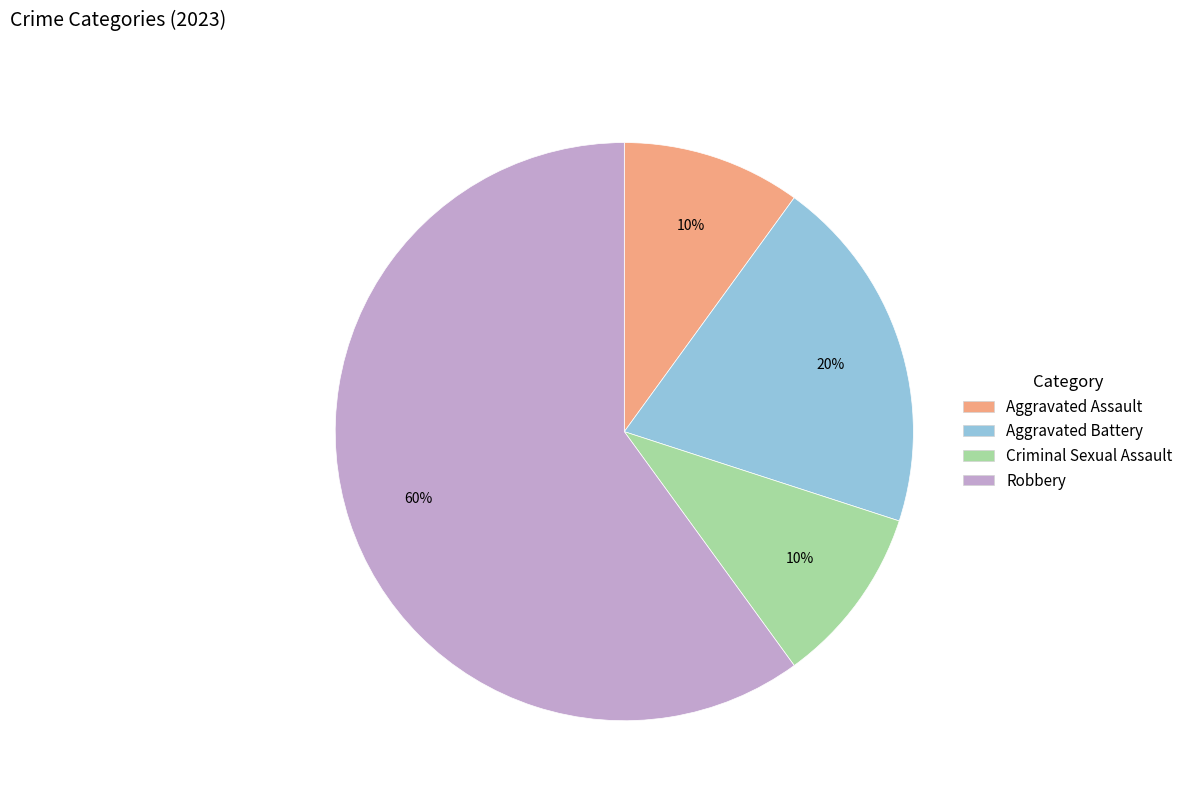

Do Robbery and Aggravated Battery together represent more than half of the pie?

Yes